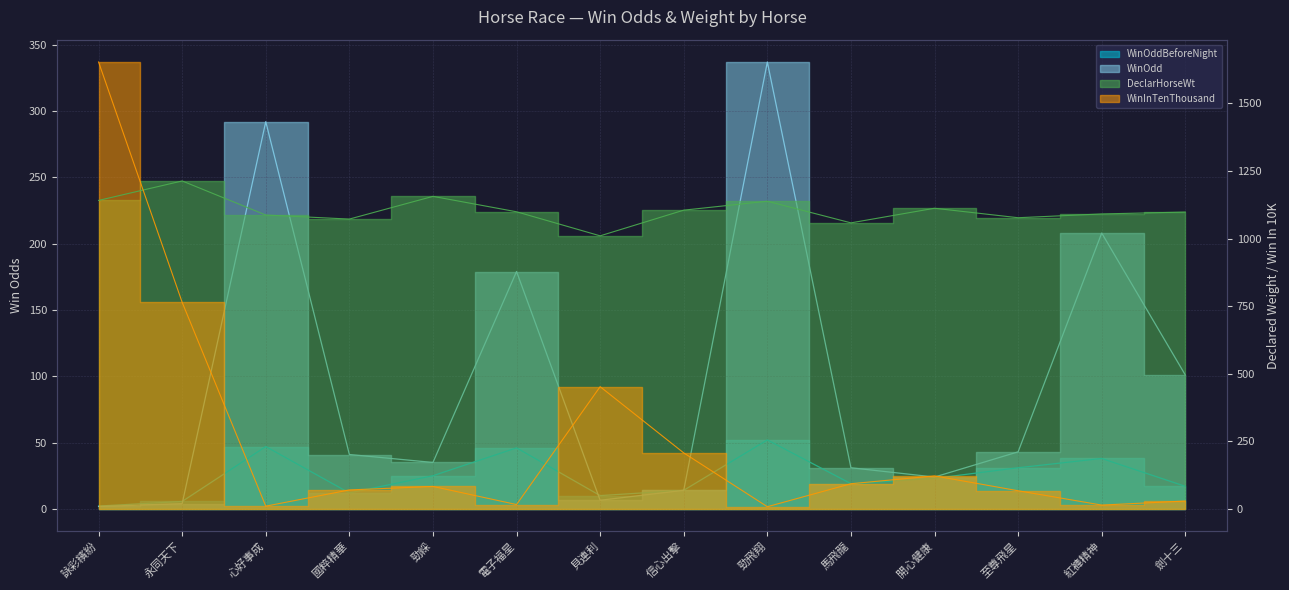

Reading left to right, what are all the values shown in this chart?

WinOddBeforeNight: 2.1	5.6	47.0	12.0	25.0	46.0	10.0	14.0	52.0	19.0	23.0	31.0	38.0	17.0
WinOdd: 1.8	3.9	292.0	41.0	35.0	179.0	6.5	14.0	337.0	31.0	24.0	43.0	208.0	101.0
DeclarHorseWt: 1141.0	1213.0	1087.0	1072.0	1156.0	1099.0	1010.0	1105.0	1138.0	1058.0	1112.0	1077.0	1091.0	1098.0
WinInTenThousand: 1653.0	764.0	10.0	70.0	83.0	16.0	452.0	207.0	8.0	93.0	122.0	67.0	14.0	29.0